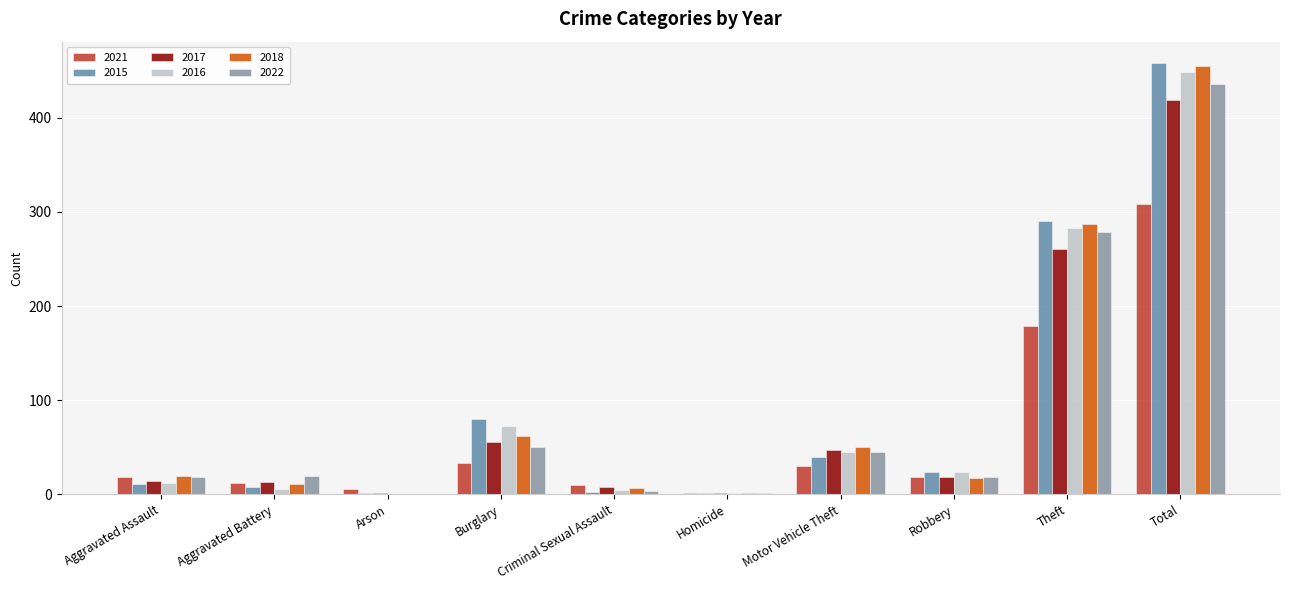

At which label is 2021 closest to 154?

Theft